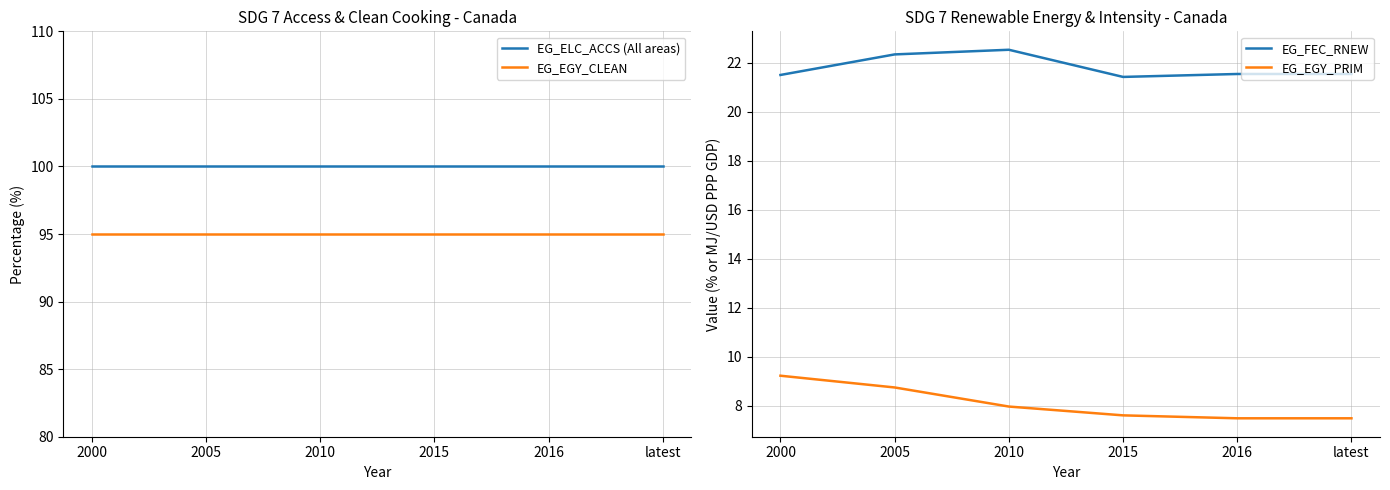

Is it true that EG_EGY_CLEAN equals 95.0 at latest?

True